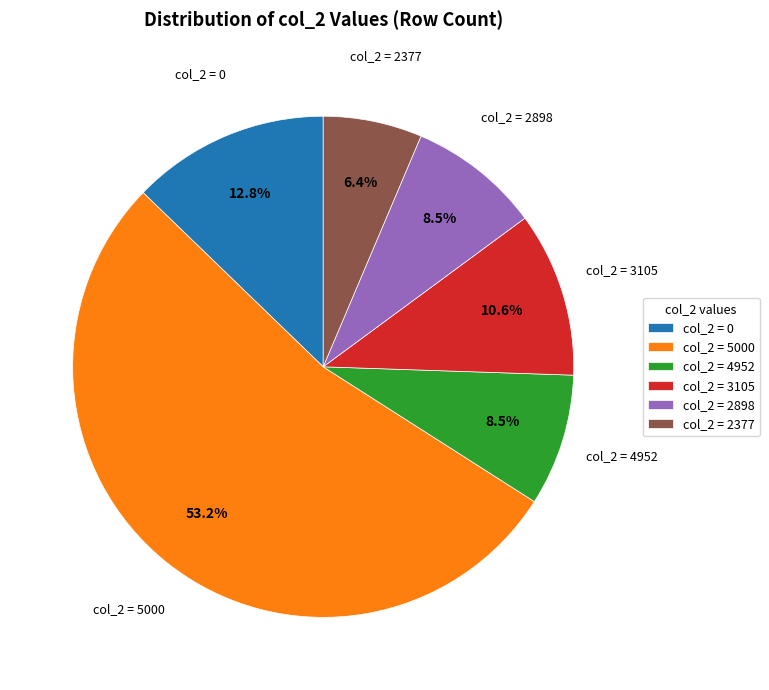

Which slice is the largest?

col_2 = 5000